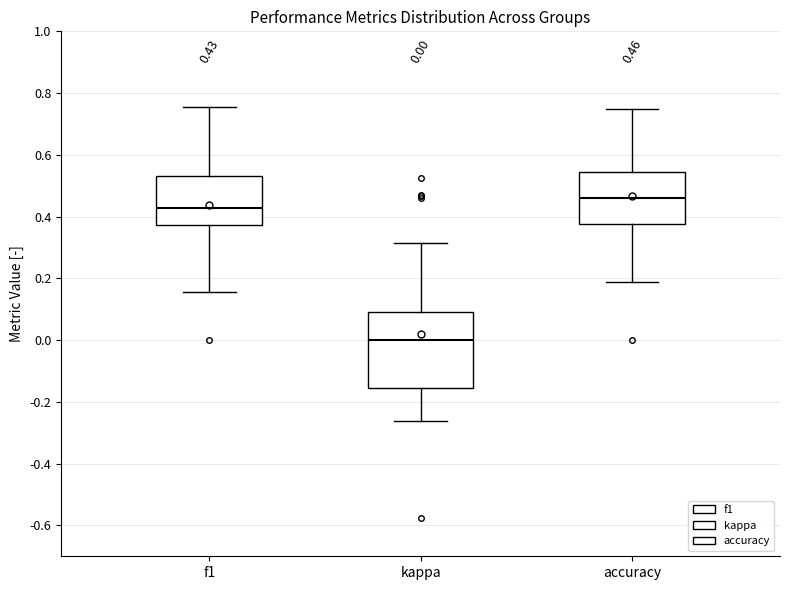

Comparing the boxes themselves (not the whiskers), which one is the tallest?

kappa